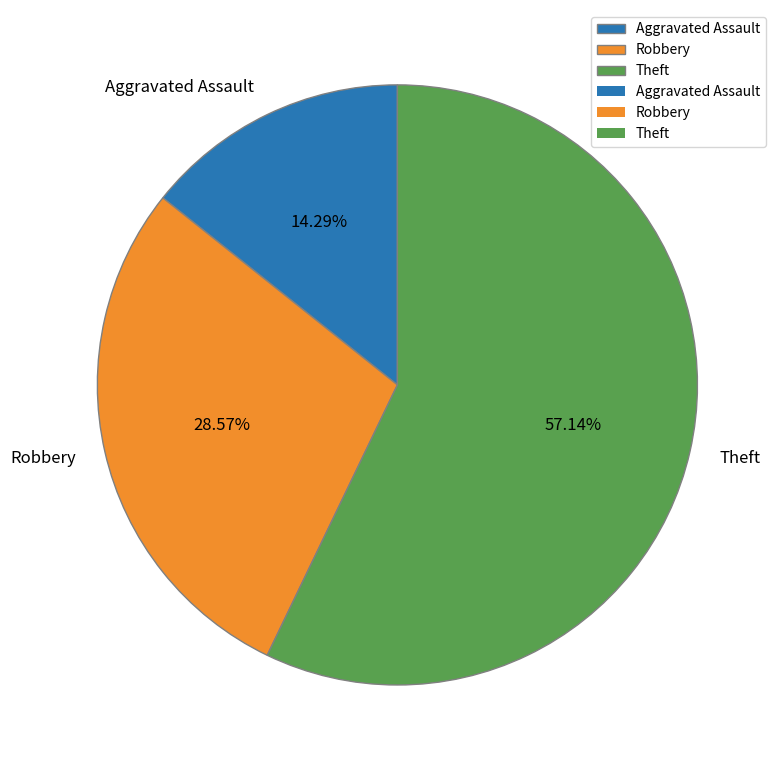

How many slices are in this pie chart?

3